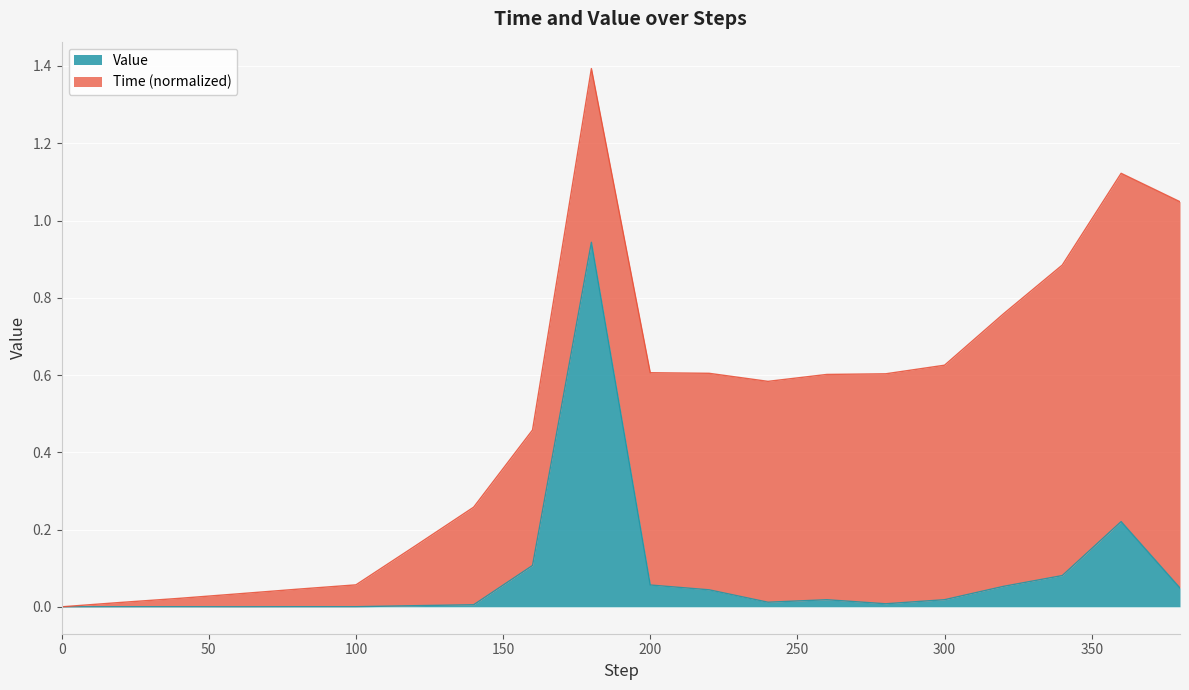

The value at 180 is 1.6. True or false?

False